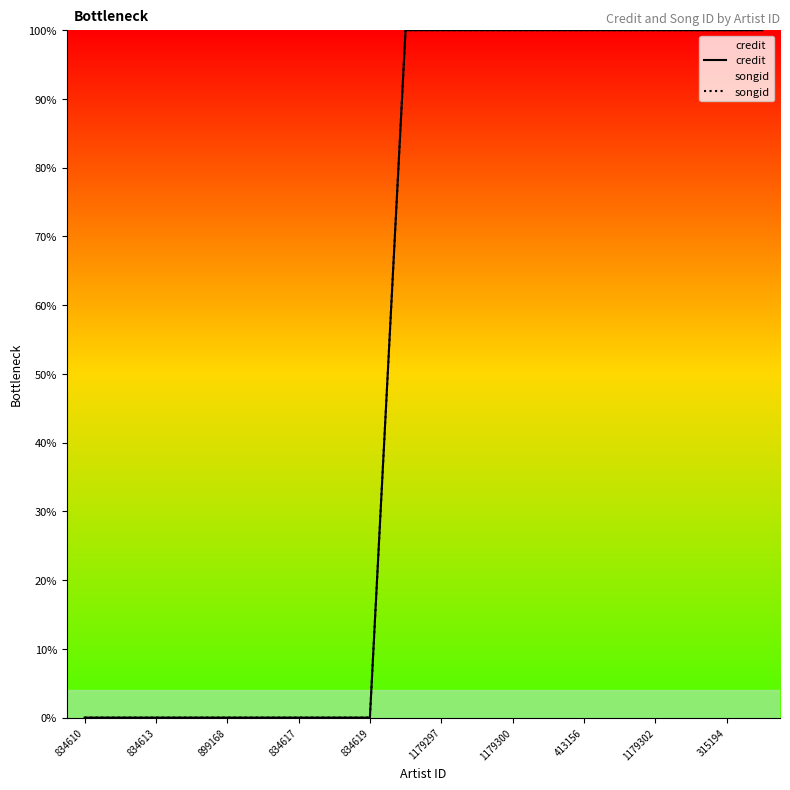

What is the difference between the maximum and second lowest values in the songid series?

100